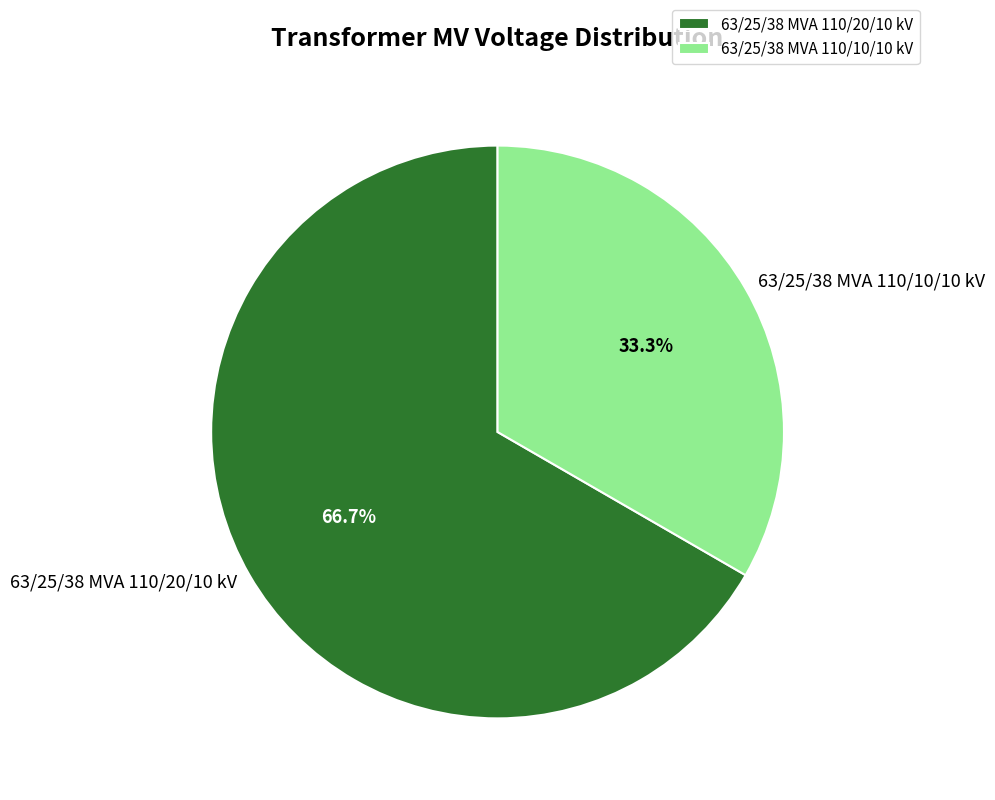

To the nearest percent, what is the average slice percentage?

50%